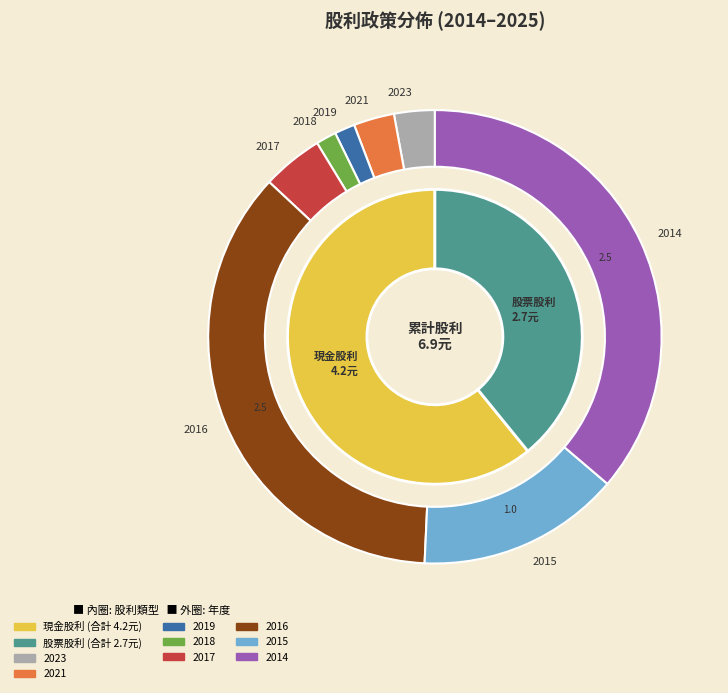

Which slice is the largest?

2016